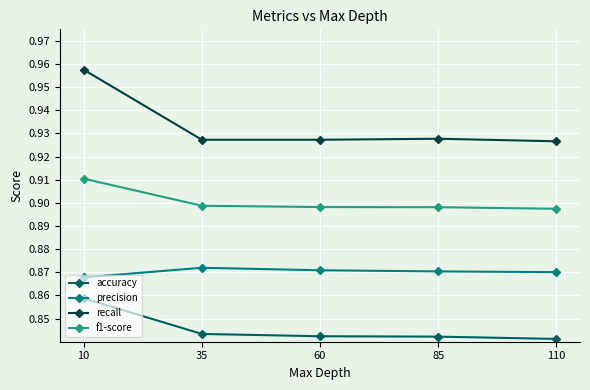

True or false: recall has more than 1 interior local peaks.

False